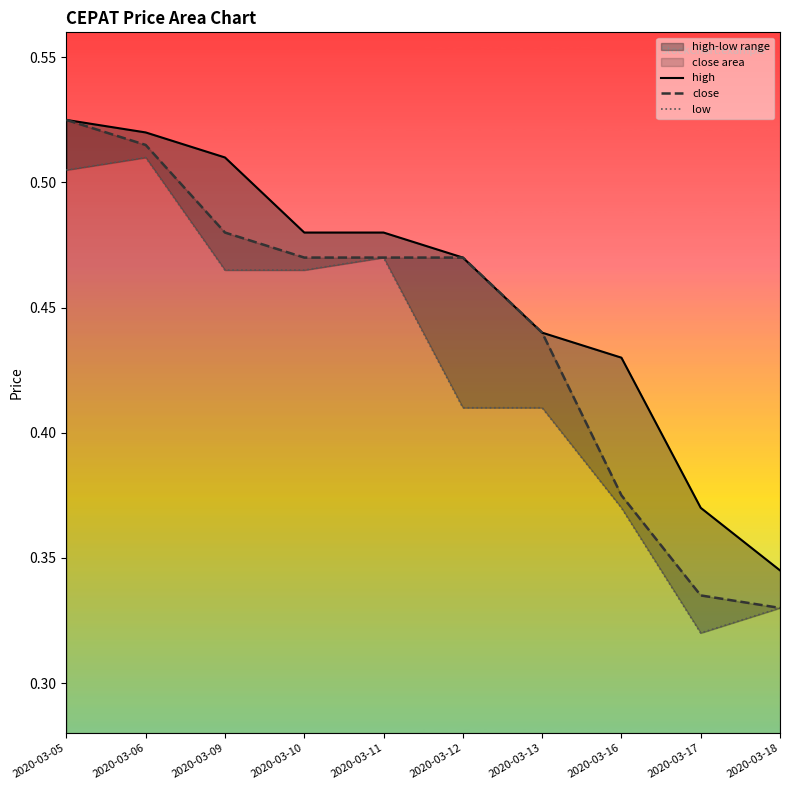

True or false: high has a value of 0.6 at 2020-03-16.

False